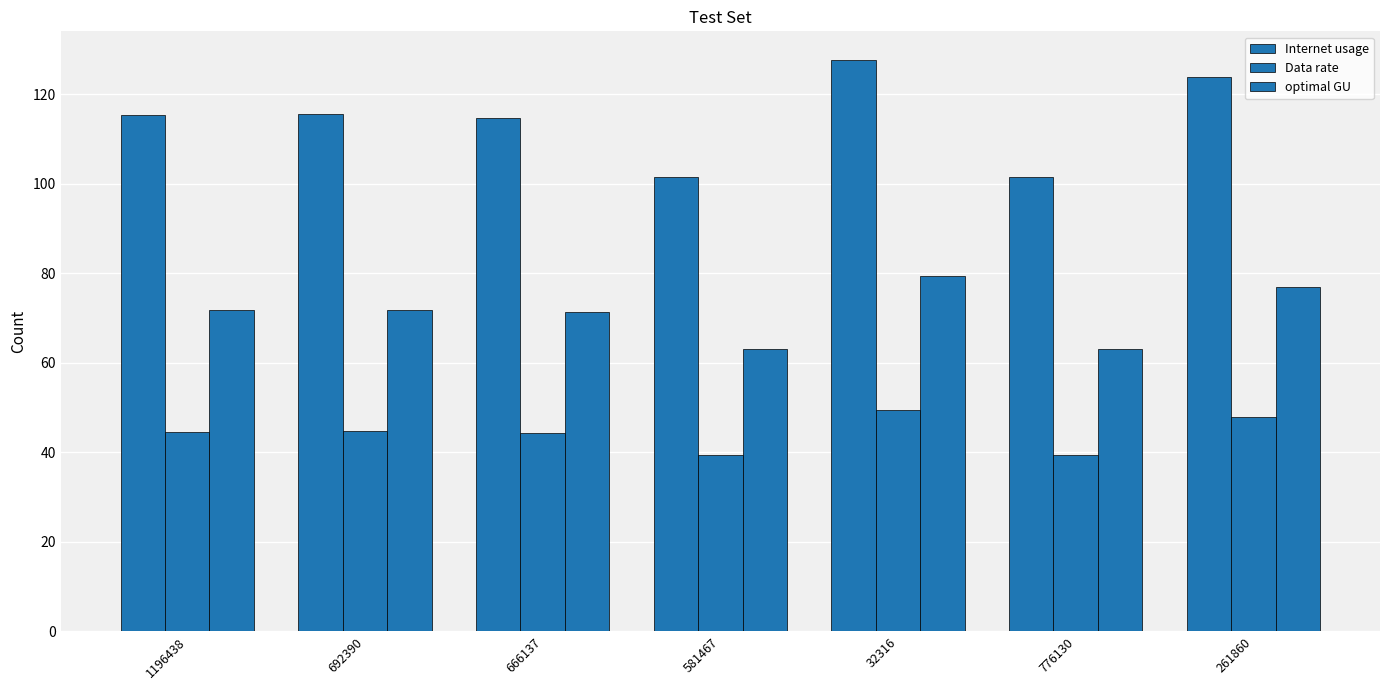

What position from the right is 666137?

5